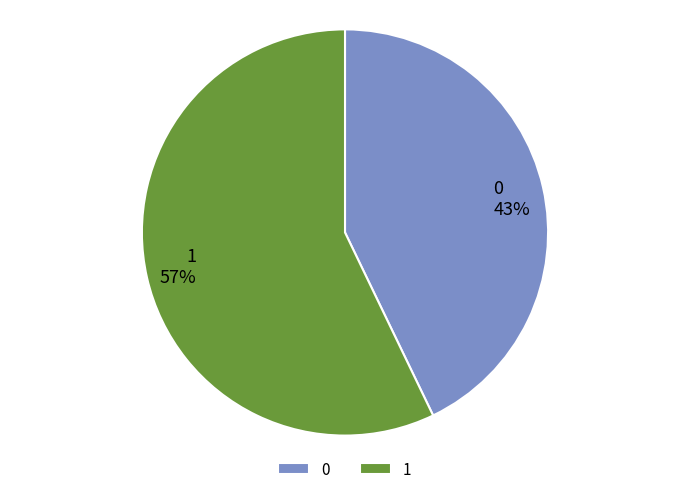

Does 0 represent more than half of the total?

No